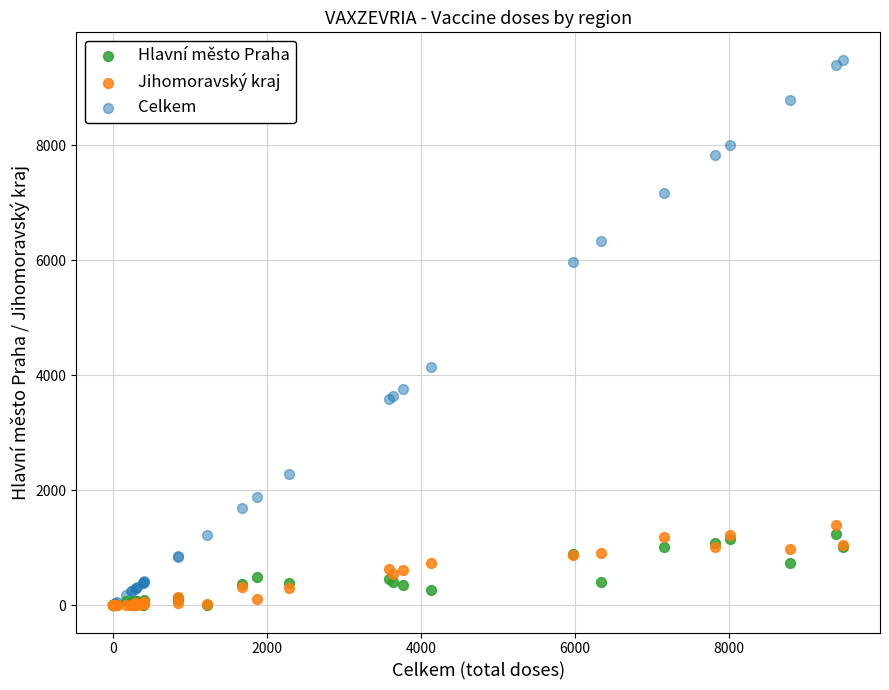

What are all the series names shown in the legend?

Hlavní město Praha, Jihomoravský kraj, Celkem